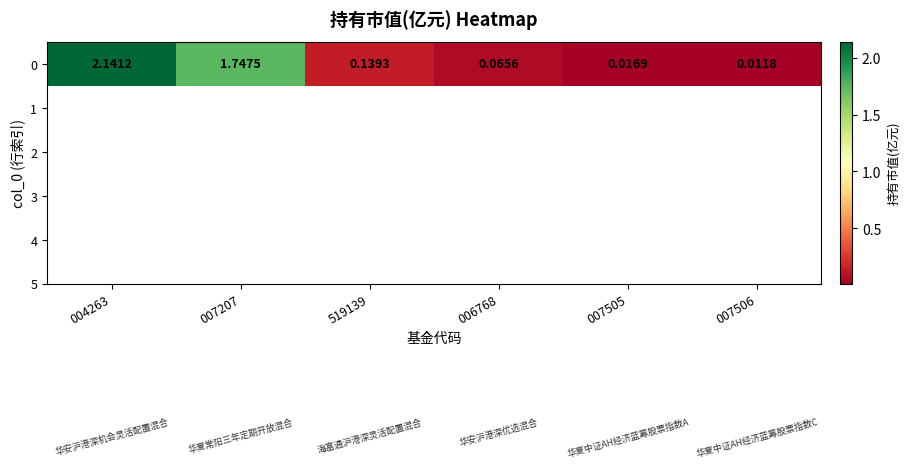

The value at 006768 is 0.1. True or false?

False